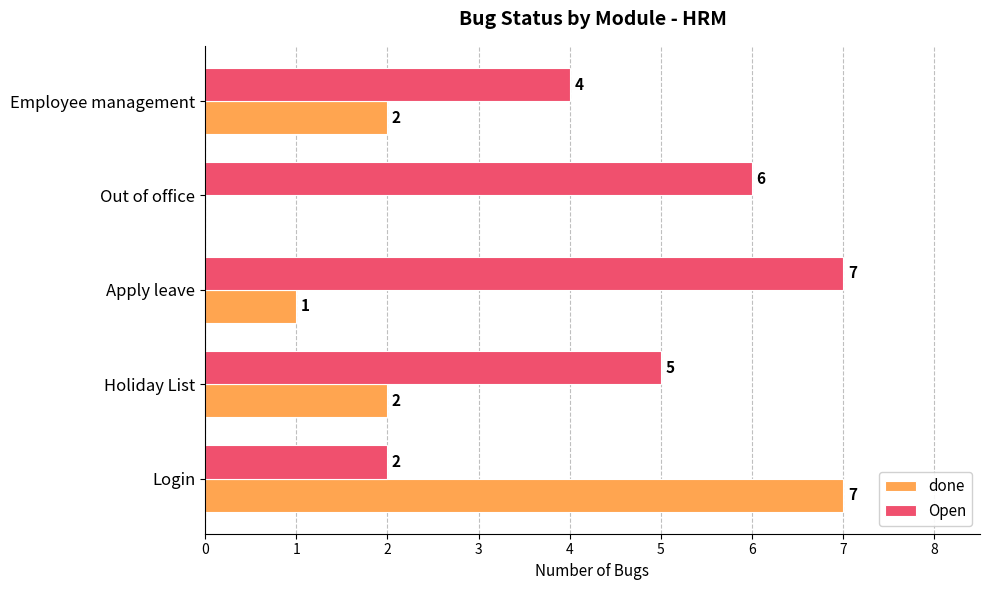

What is the maximum value shown in the chart?

7